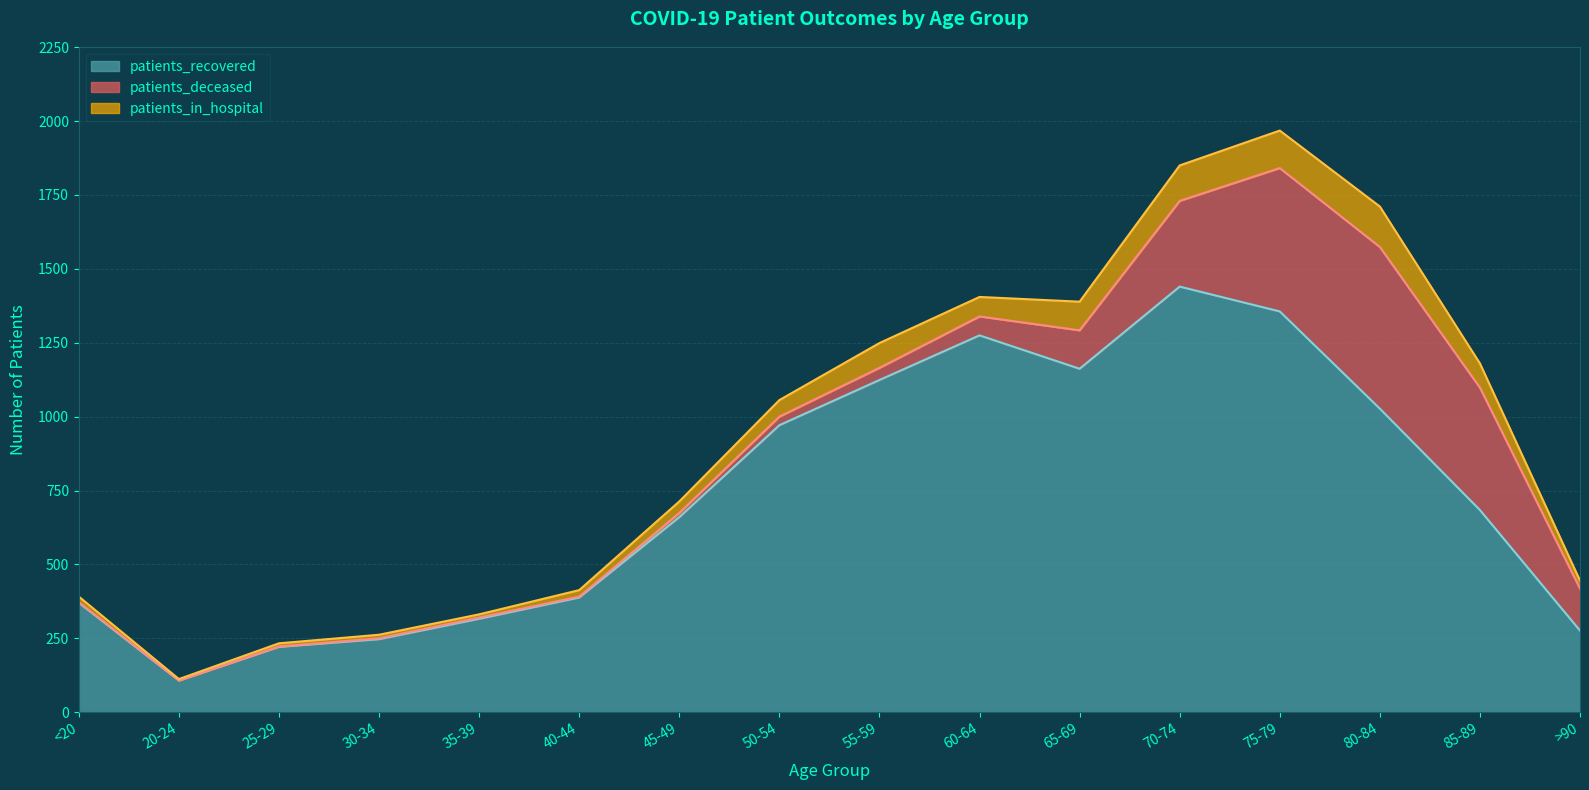

What is the average value of the patients_deceased series?

136